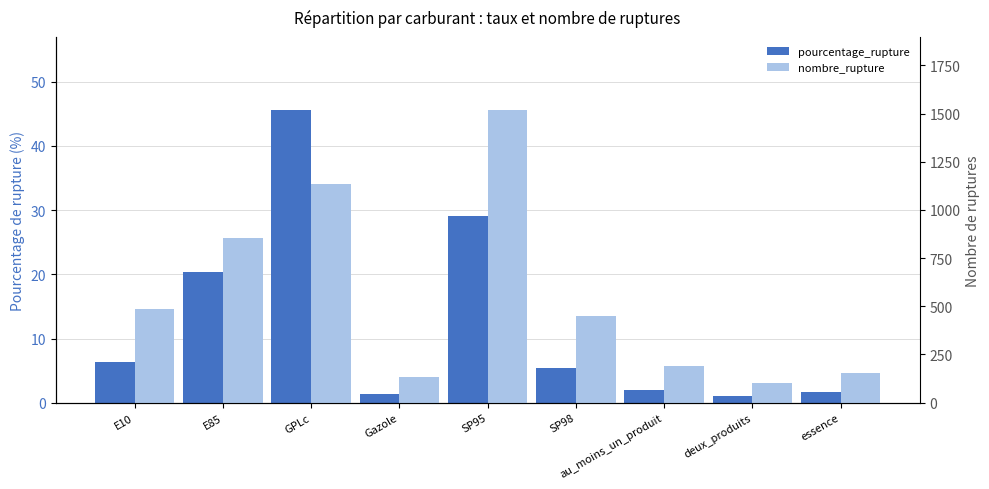

How many values in the pourcentage_rupture series exceed 5?

5